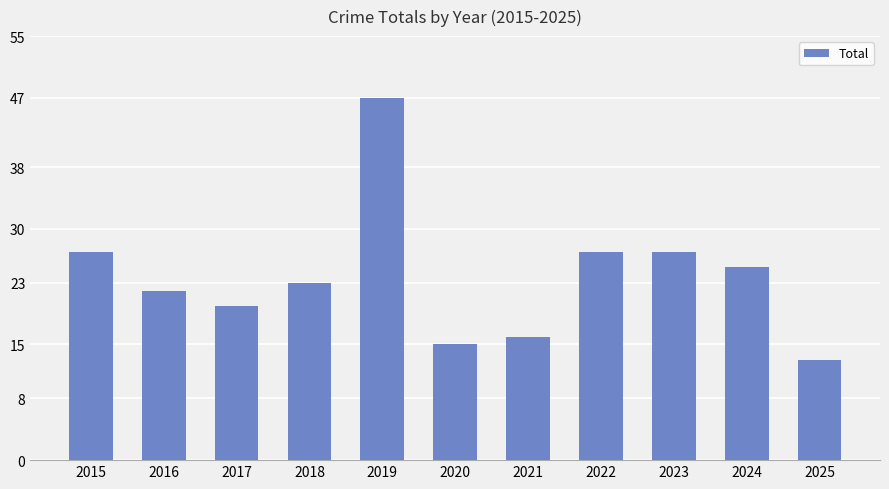

What is the value of the 3rd bar from the left?

20